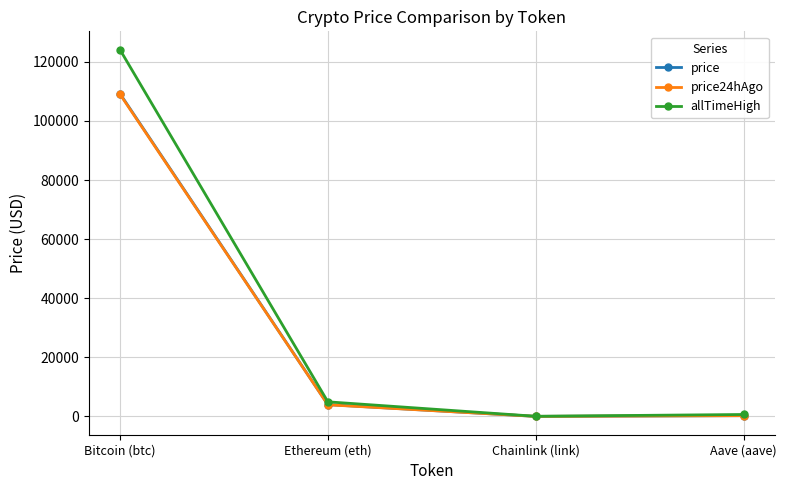

In price, how many points are lower than both neighbors (excluding endpoints)?

1